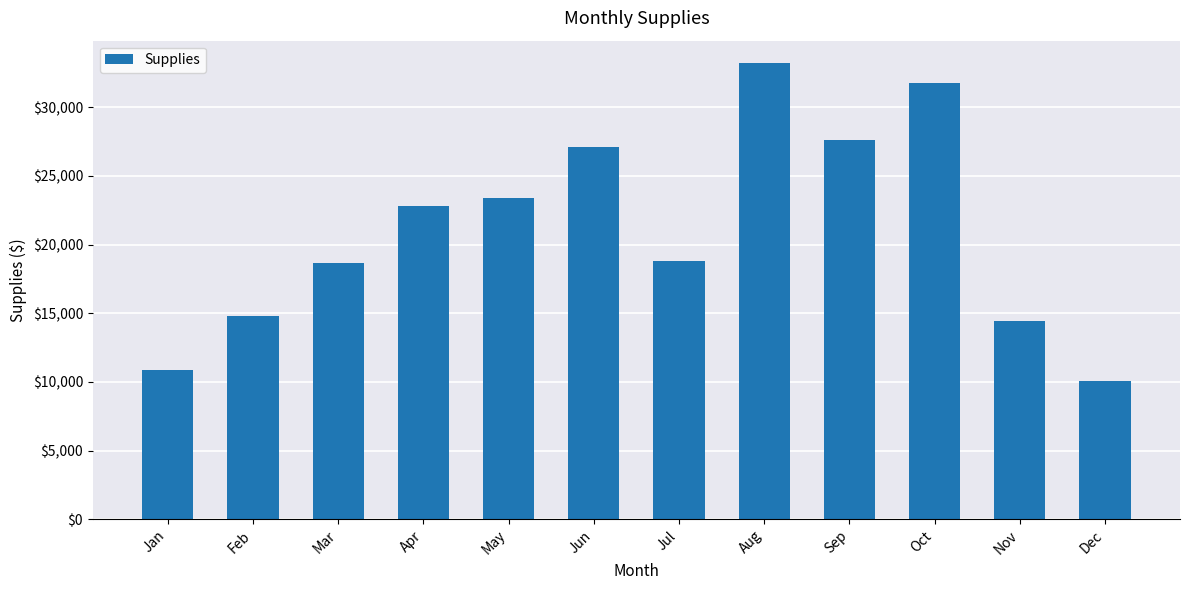

What is the sum of all values?

253402